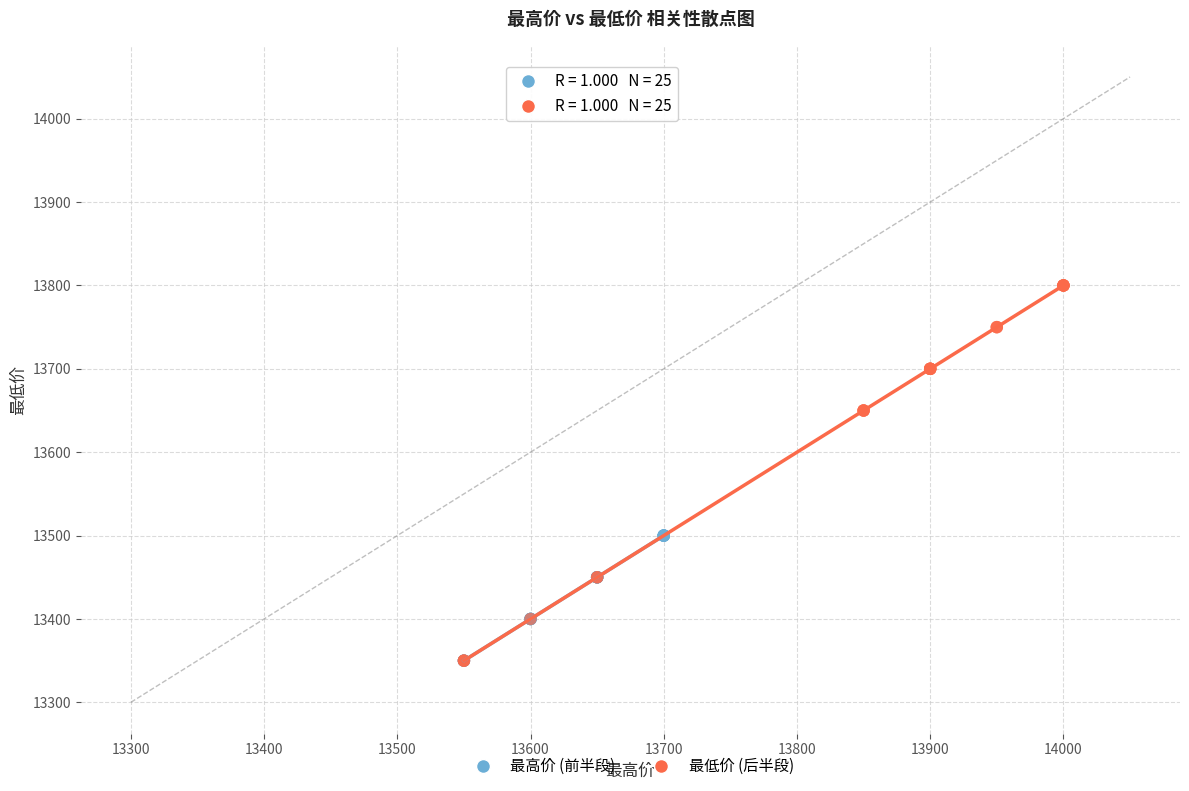

Which series has the largest Y range (max minus min)?

最低价 (后半段)